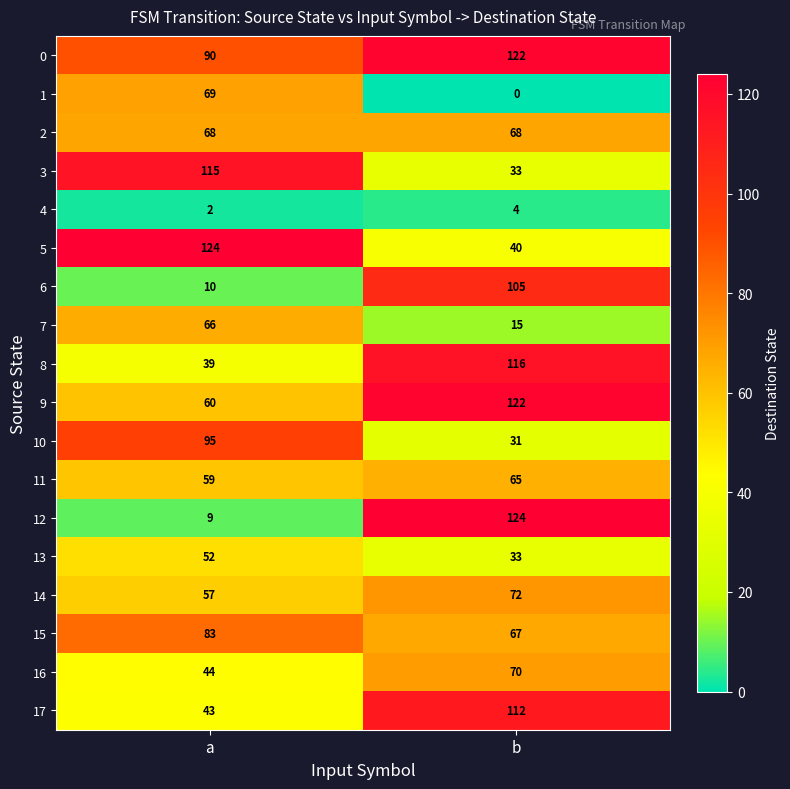

The value of 4 at b is 6. True or false?

False